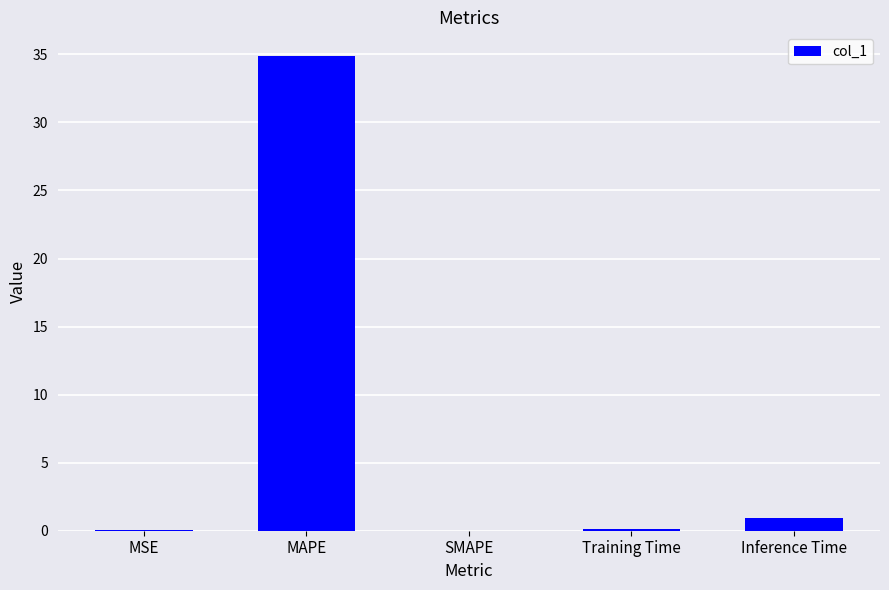

True or false: the data shows 60.5 at MAPE.

False